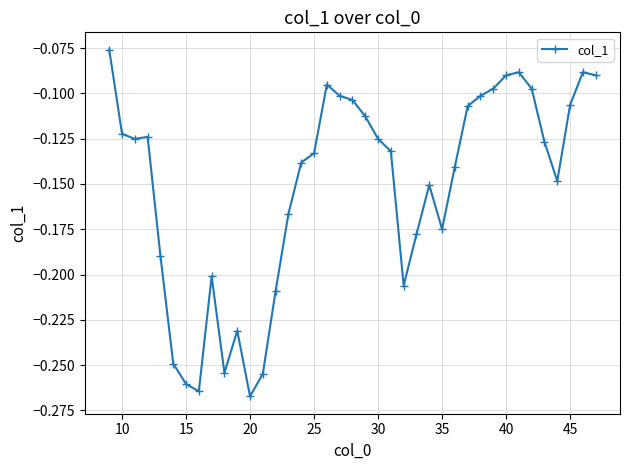

How many lines are shown in the chart?

1